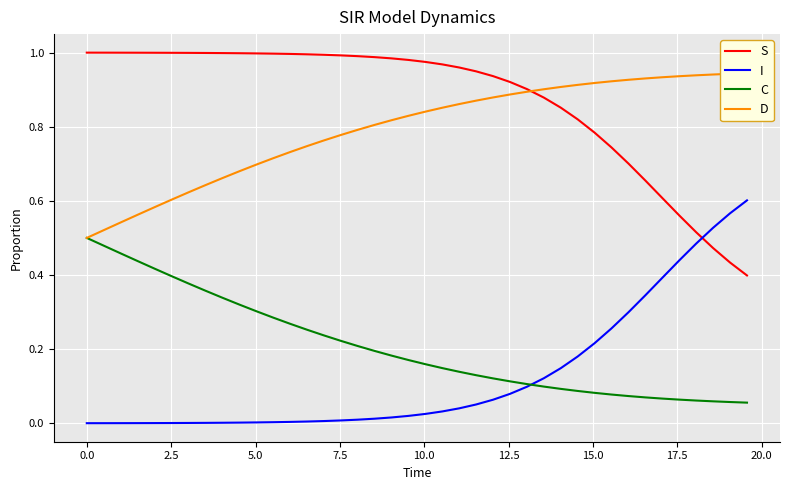

True or false: I and S cross at least once.

True